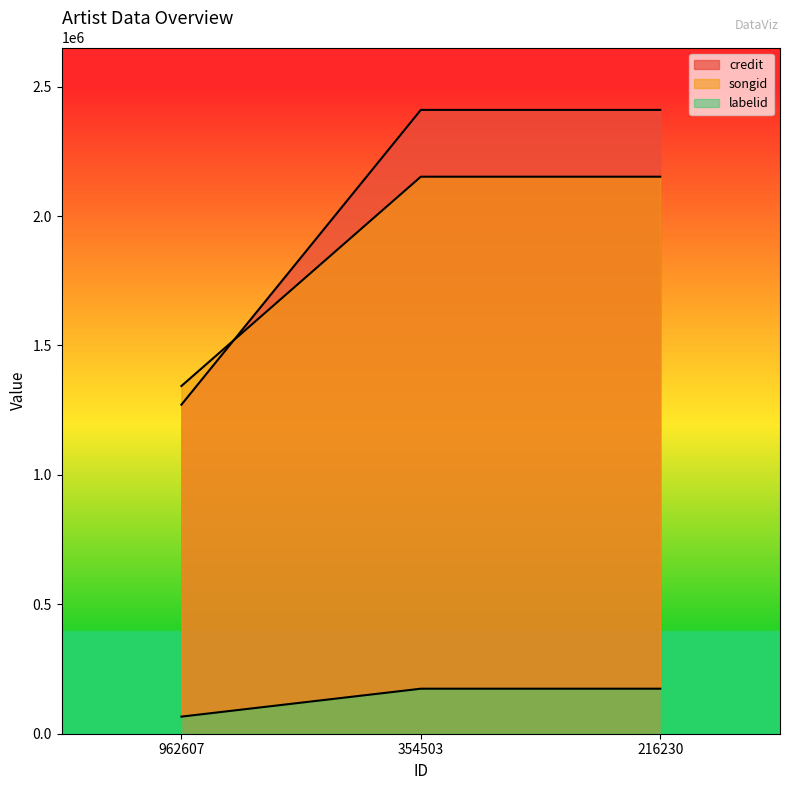

What are all the series names shown in the legend?

credit, songid, labelid